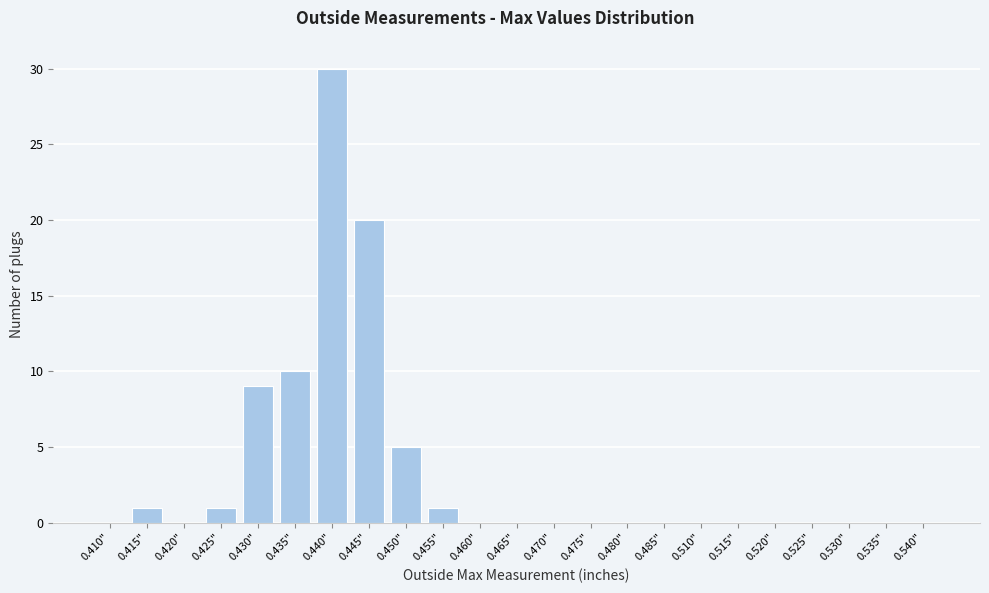

Reading right to left, extract all data points from this chart.

0.540"=0	0.535"=0	0.530"=0	0.525"=0	0.520"=0	0.515"=0	0.510"=0	0.485"=0	0.480"=0	0.475"=0	0.470"=0	0.465"=0	0.460"=0	0.455"=1	0.450"=5	0.445"=20	0.440"=30	0.435"=10	0.430"=9	0.425"=1	0.420"=0	0.415"=1	0.410"=0